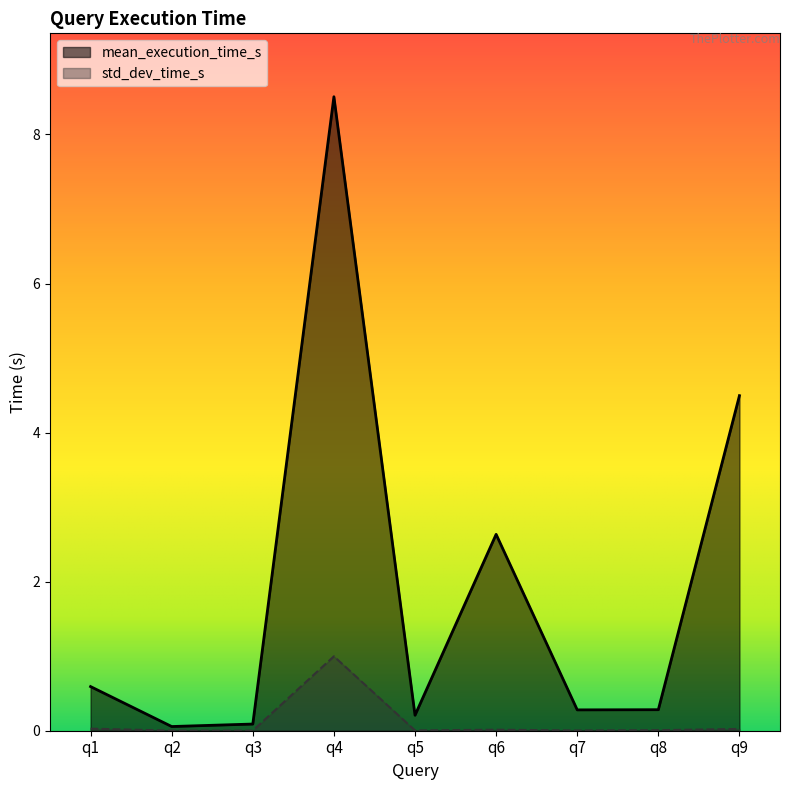

List the labels in order of std_dev_time_s value, largest first.

q4, q1, q9, q6, q8, q5, q7, q2, q3